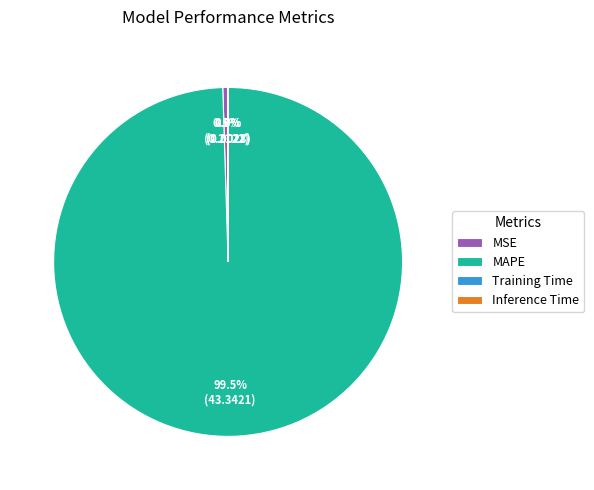

What portion of the pie excludes MAPE?

0.5%